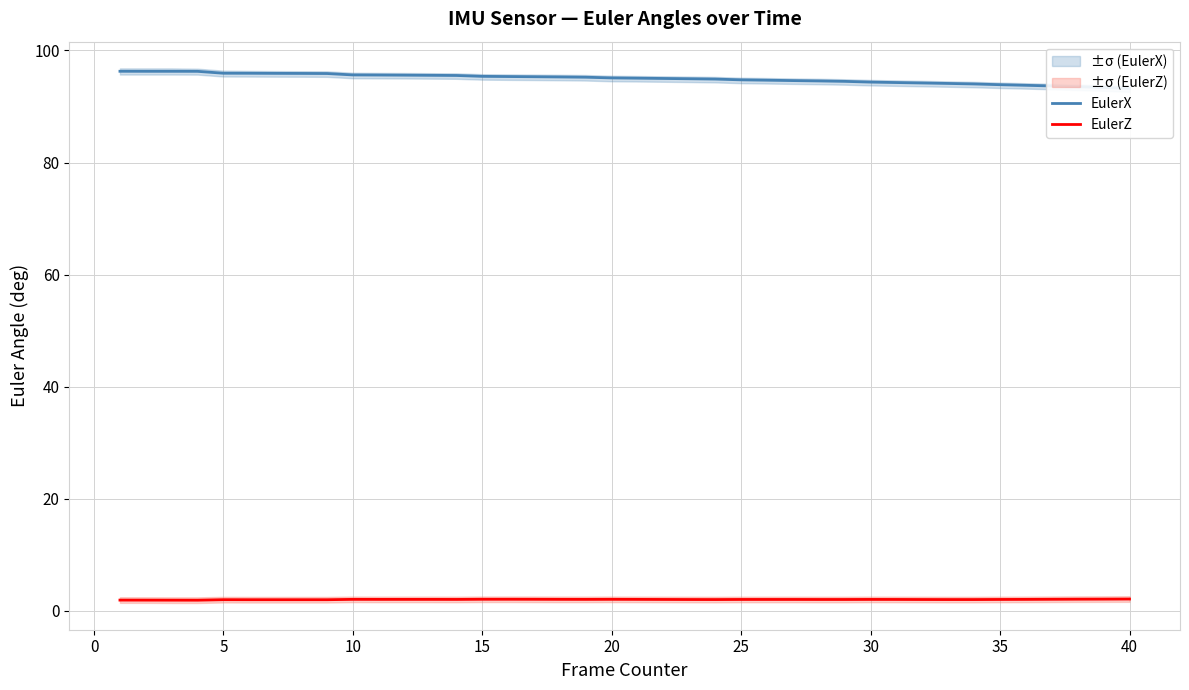

True or false: EulerZ has a value of 2.1 at 10.

True